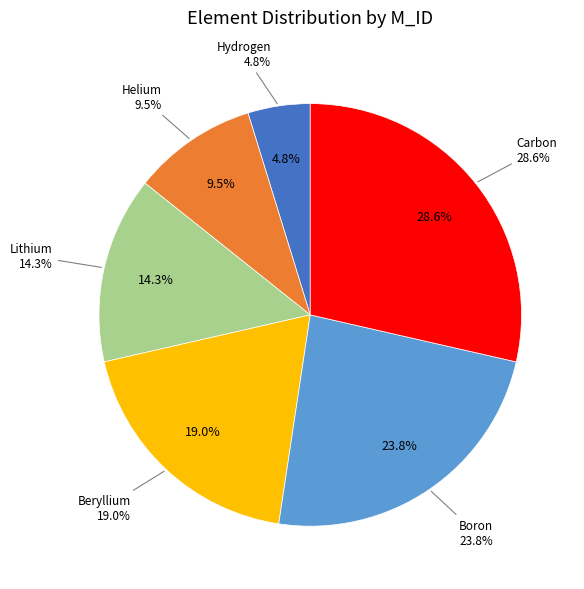

Combined, do Carbon and Boron account for over 50%?

Yes